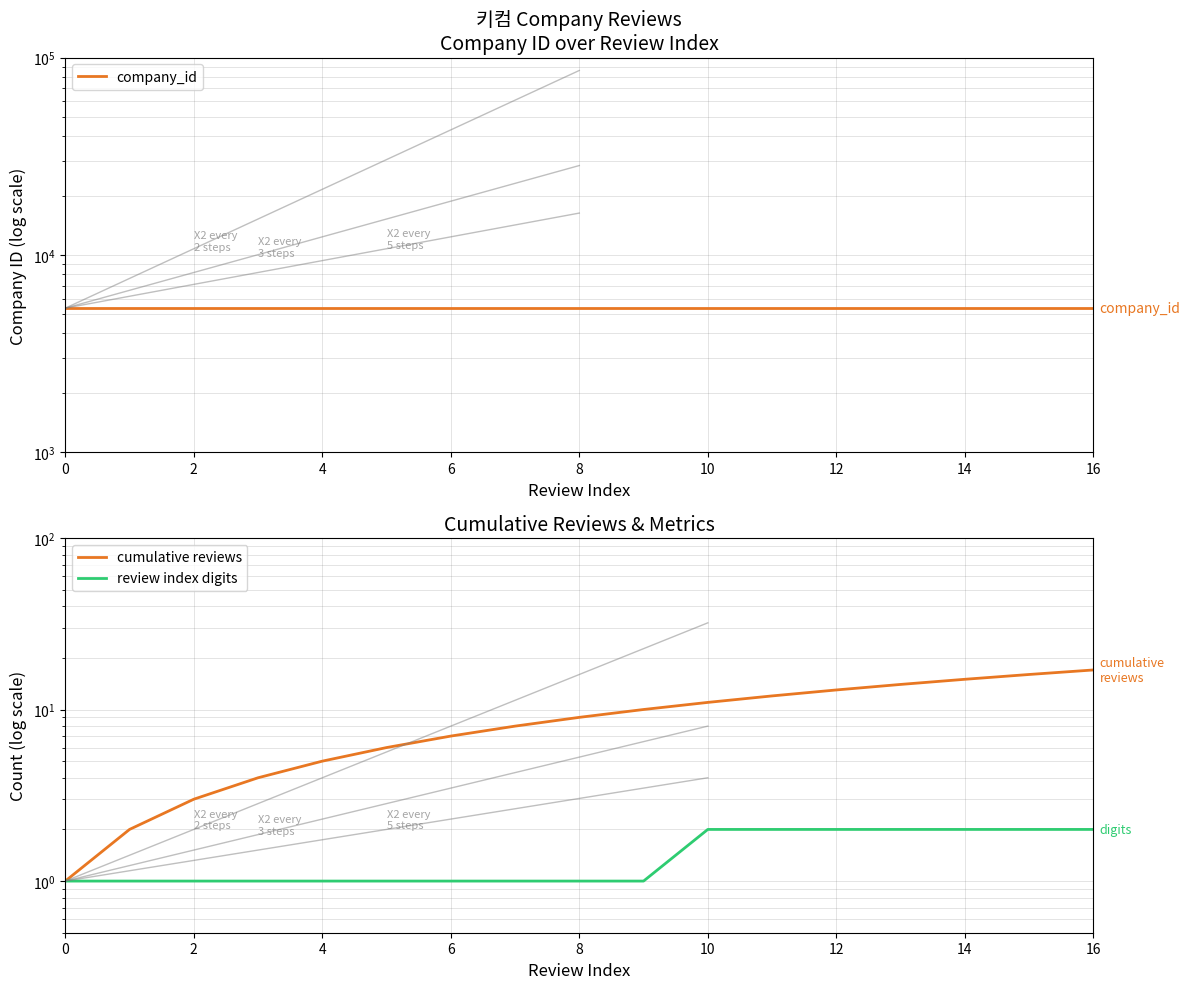

Rank the series by their maximum value, from lowest to highest.

review index digits, cumulative reviews, company_id